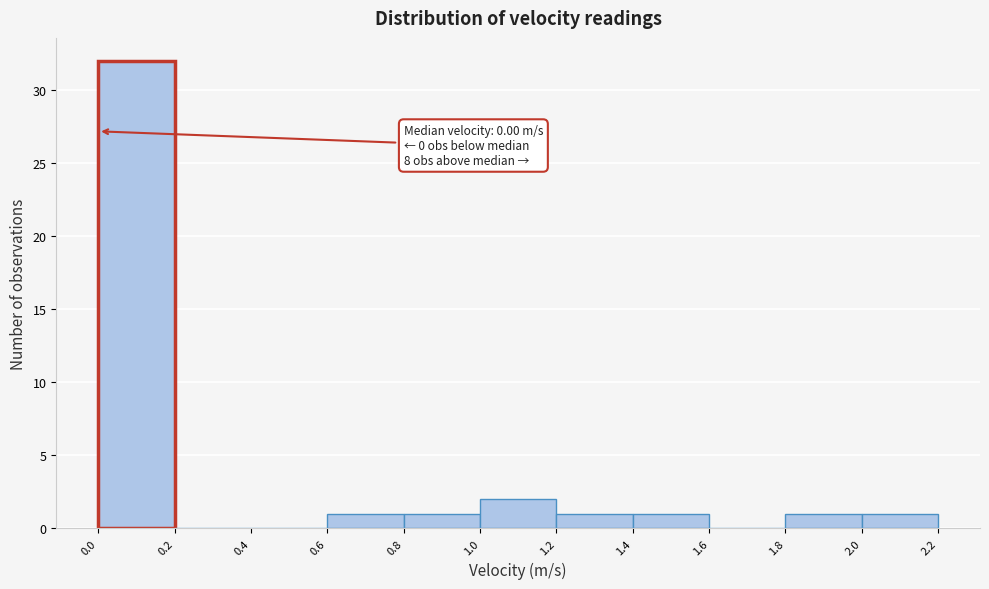

Which range on the x-axis has the tallest bar?

0.0 to 0.2